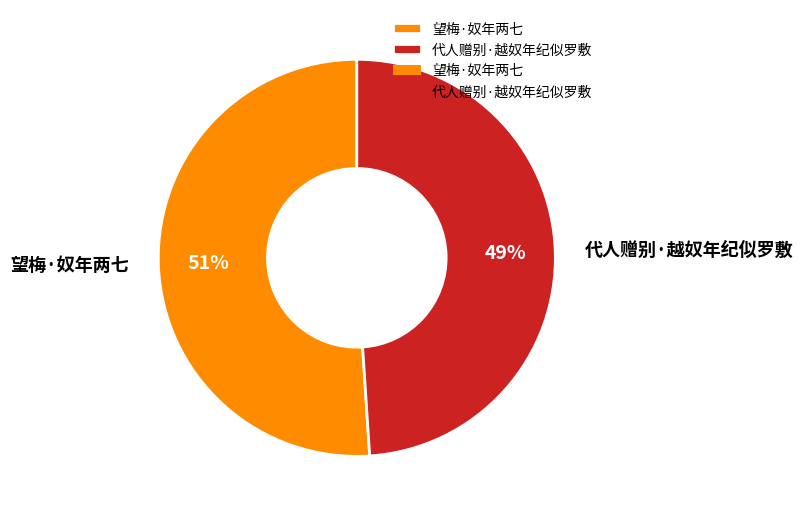

Rank the categories by value from highest to lowest.

望梅·奴年两七, 代人赠别·越奴年纪似罗敷